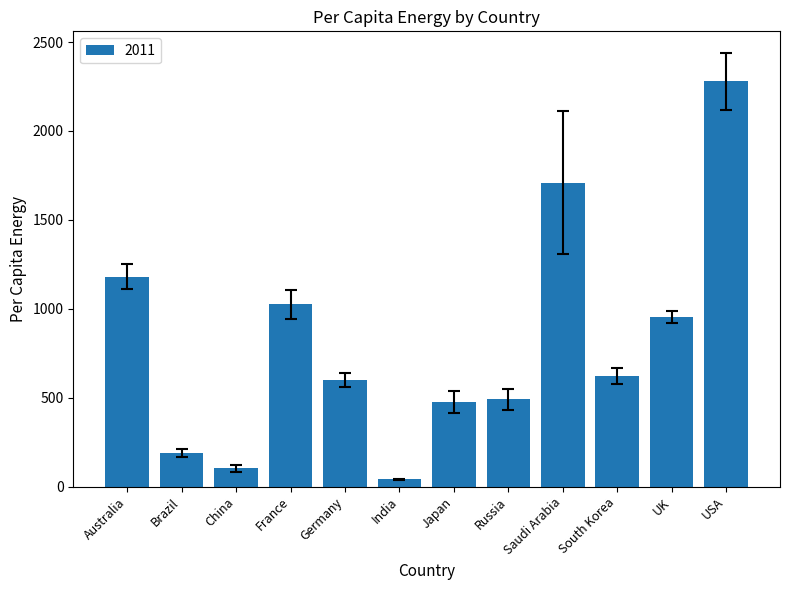

How many data points does each series have?

12